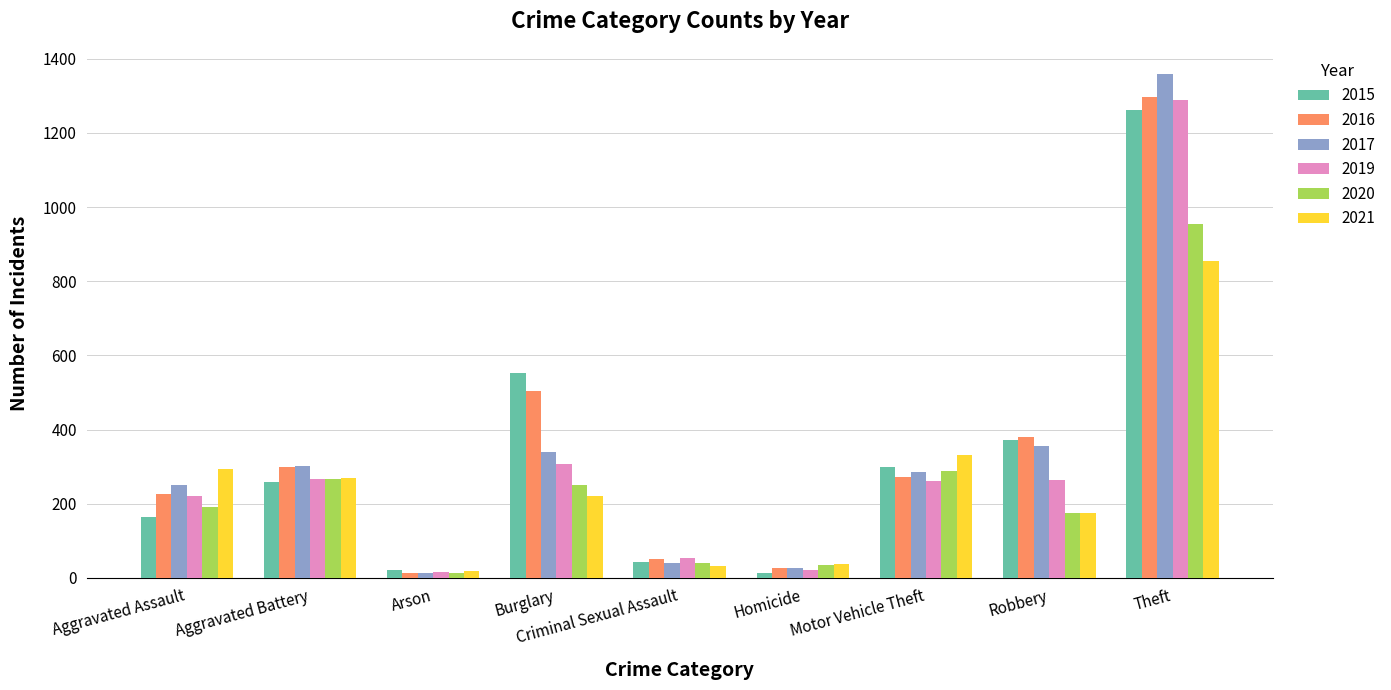

How many categories are shown in the chart?

9